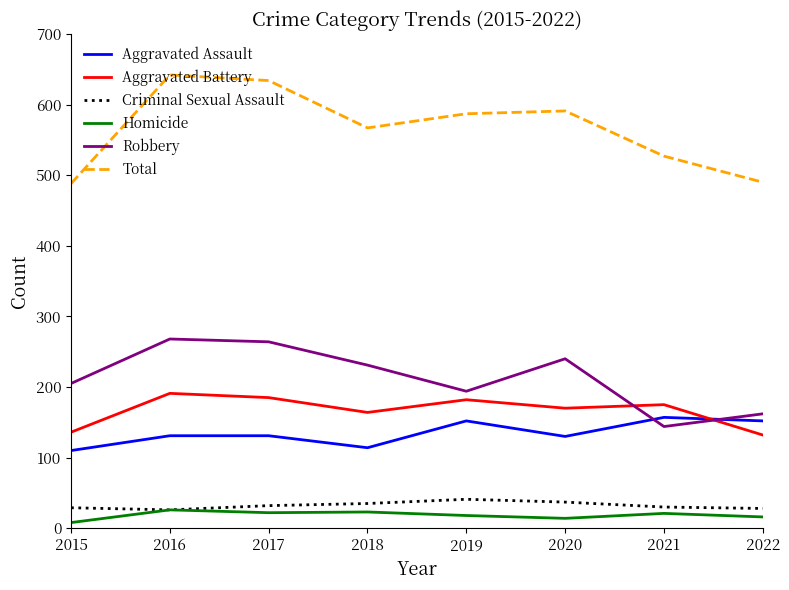

At which category does the chart reach its minimum across all series?

2015